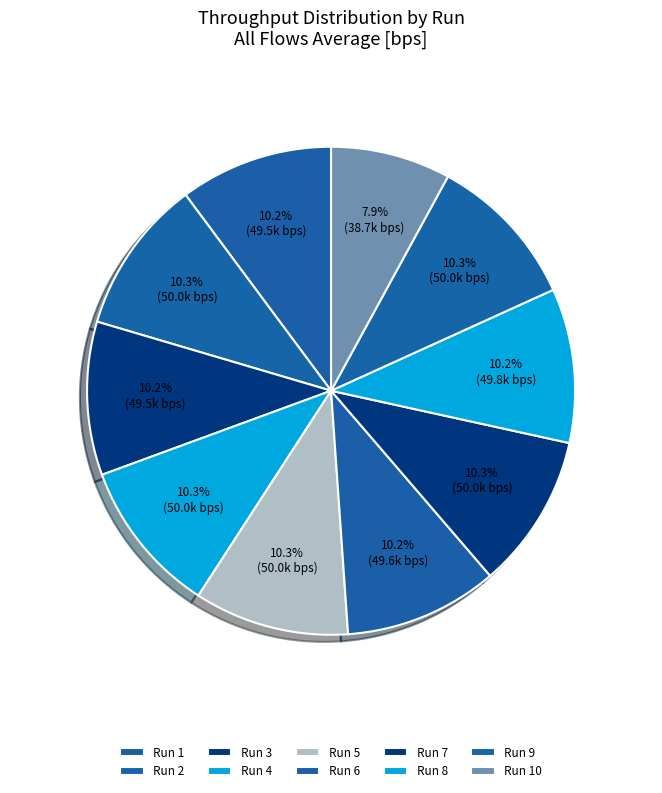

To the nearest percent, what is the combined percentage of Run 6 and Run 1?

20%